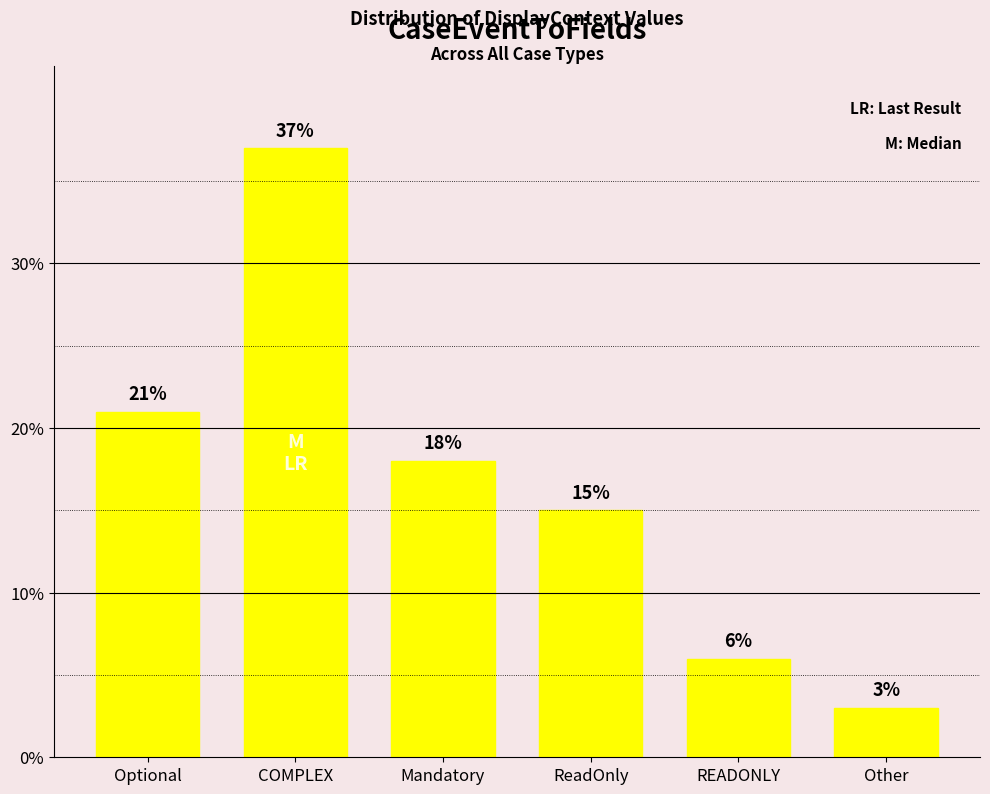

How many bars are there in total?

6